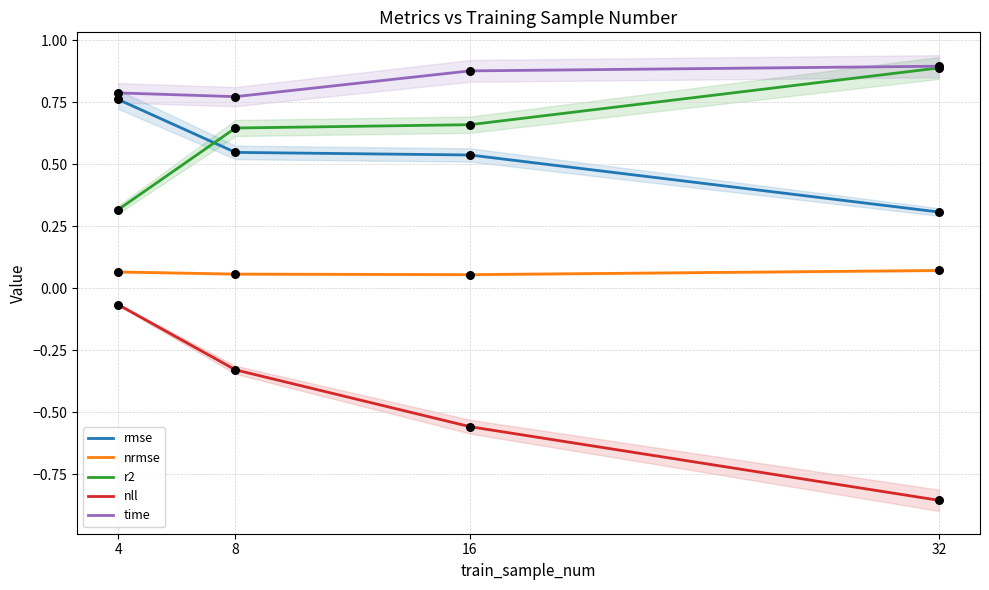

Which series reaches the minimum Y coordinate?

nll